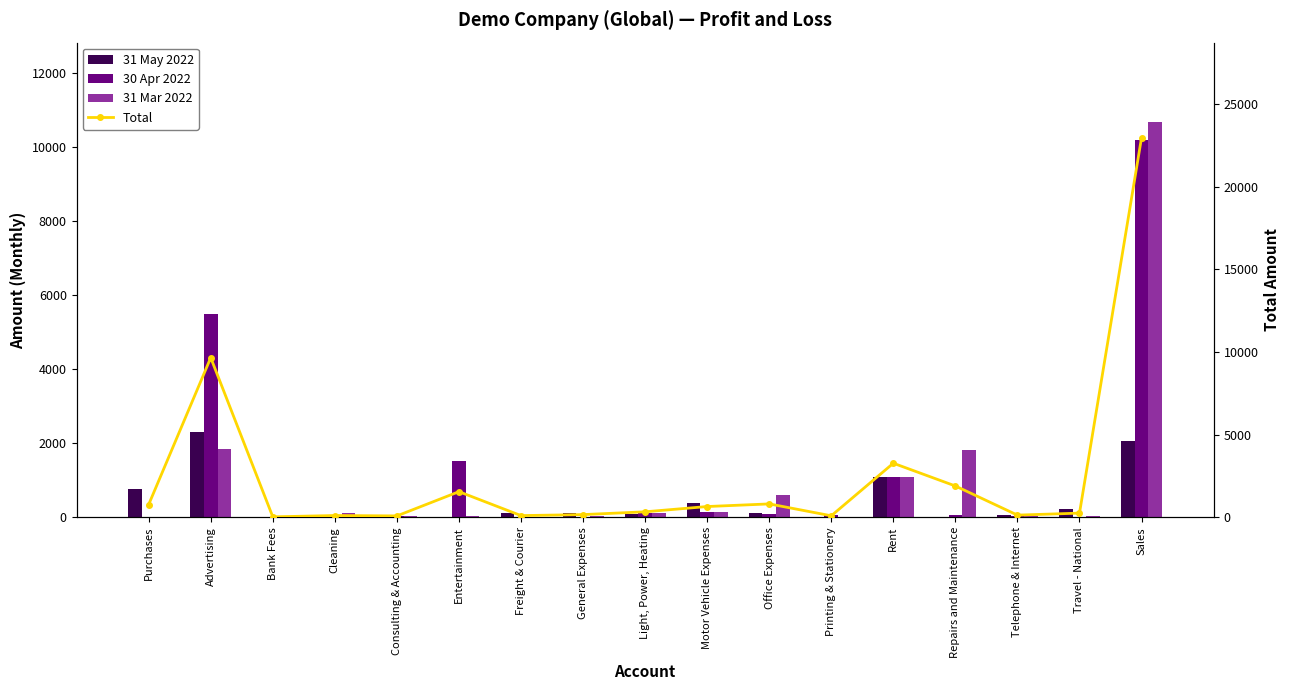

The value of Total at Printing & Stationery is 94.4. True or false?

True